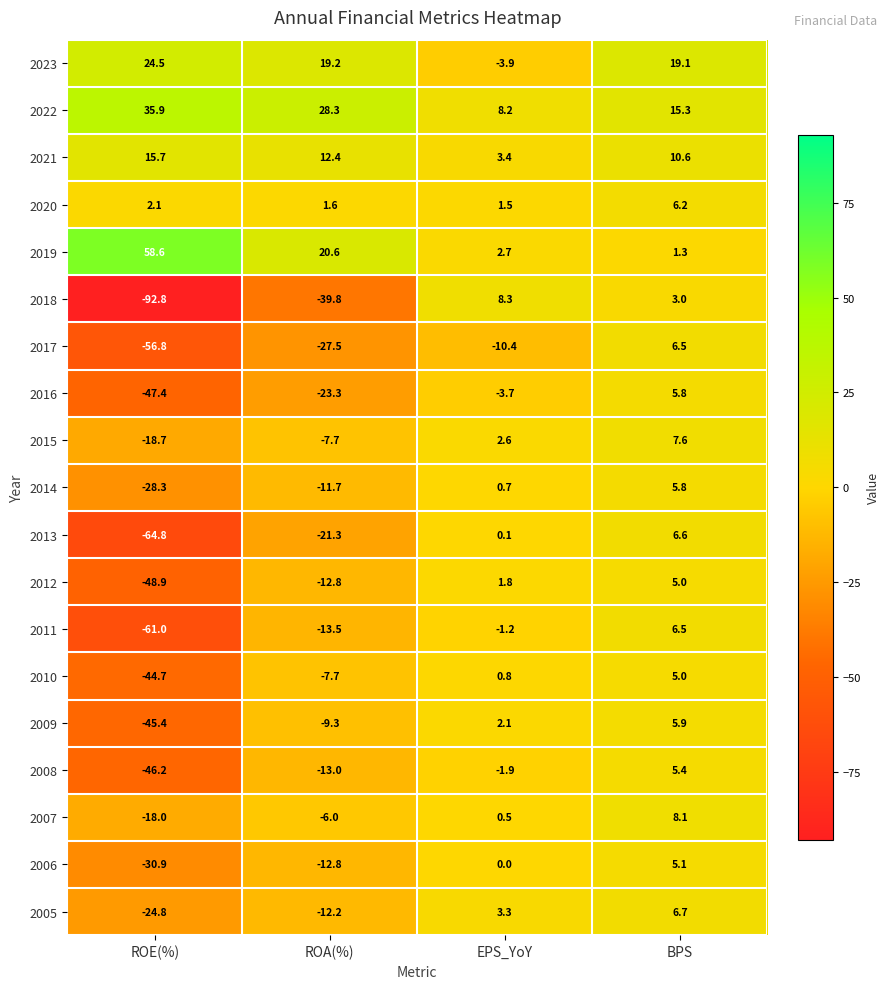

How many data points in 2009 are less than 2?

2